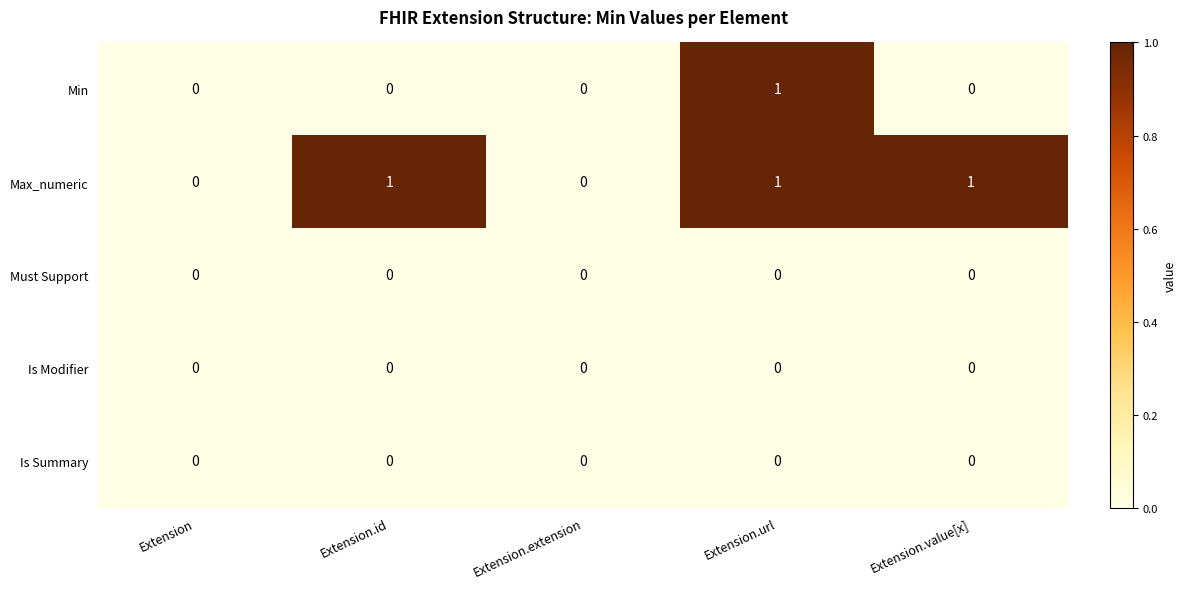

The Min series shows 0 at Extension. True or false?

True